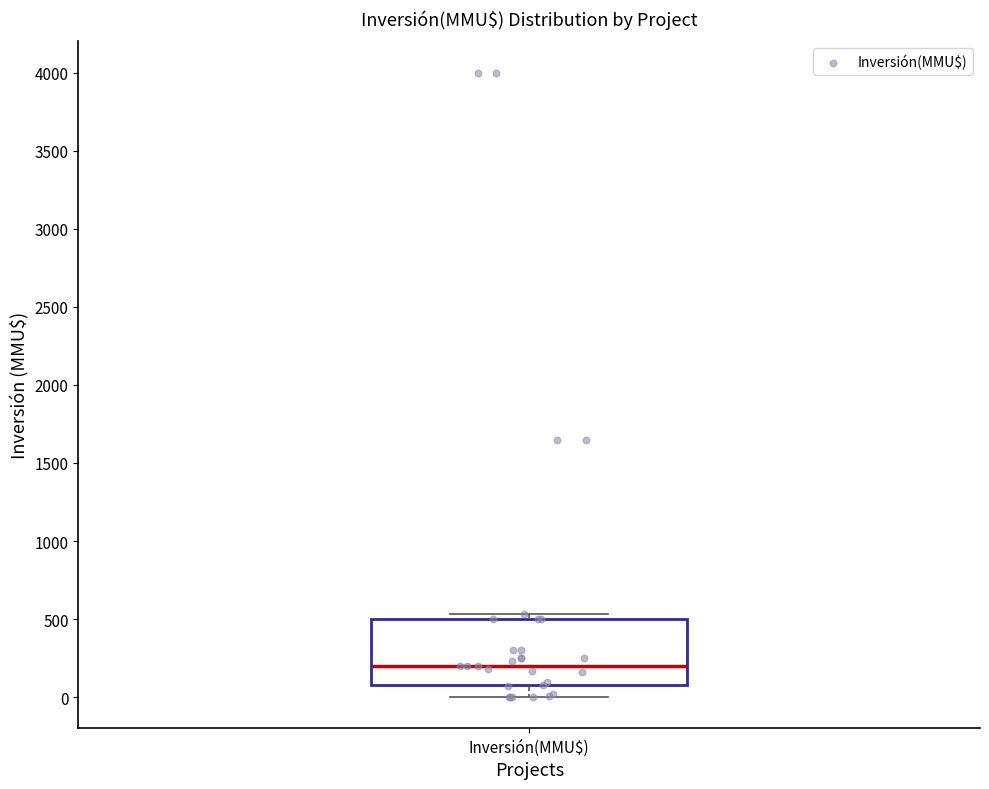

Transcribe this box plot: give where the median line is, the range the box spans, and where the two whiskers end, as read against the y-axis. The values are not printed on the chart, so give them approximately, as read against the axis.

median 200, box 100 to 500, whiskers 0 to 550